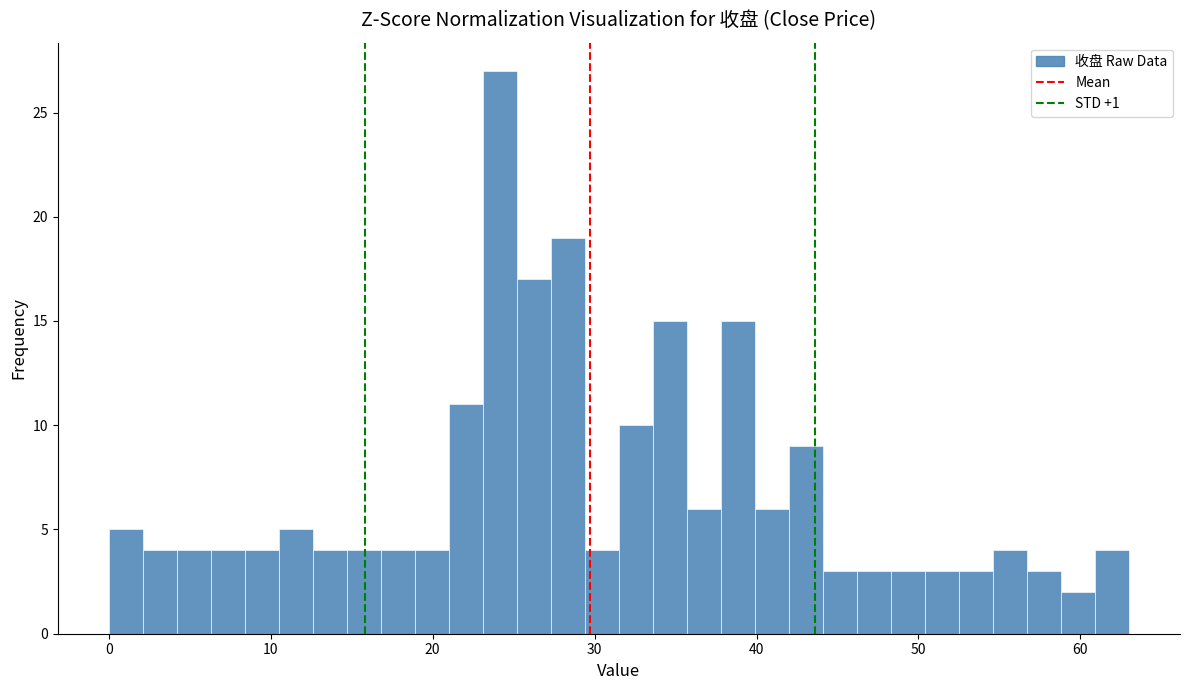

Around what value on the x-axis is the tallest bar? Give the approximate position of its centre, as read against the axis.

24